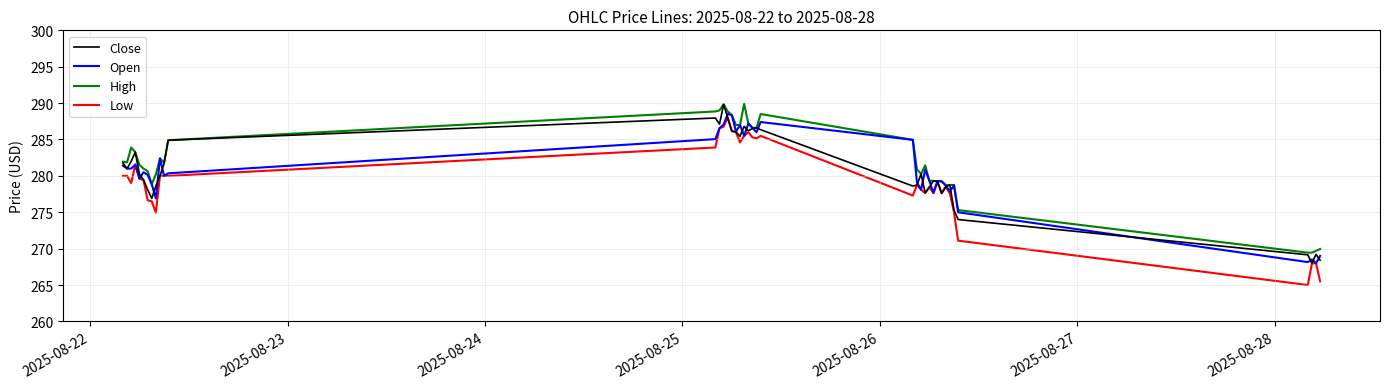

What is the average value of the Low series?

279.3